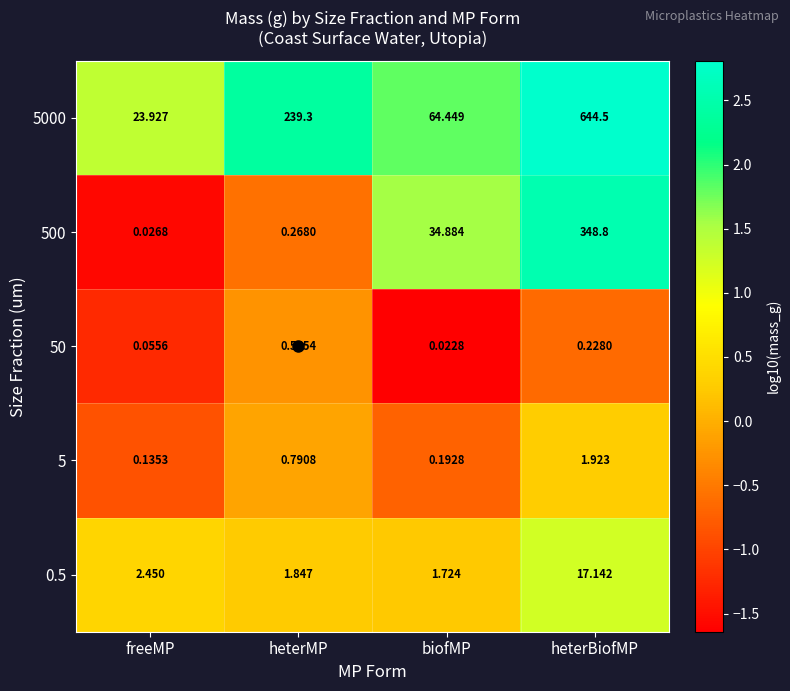

How many data points in 500 are above 34?

2